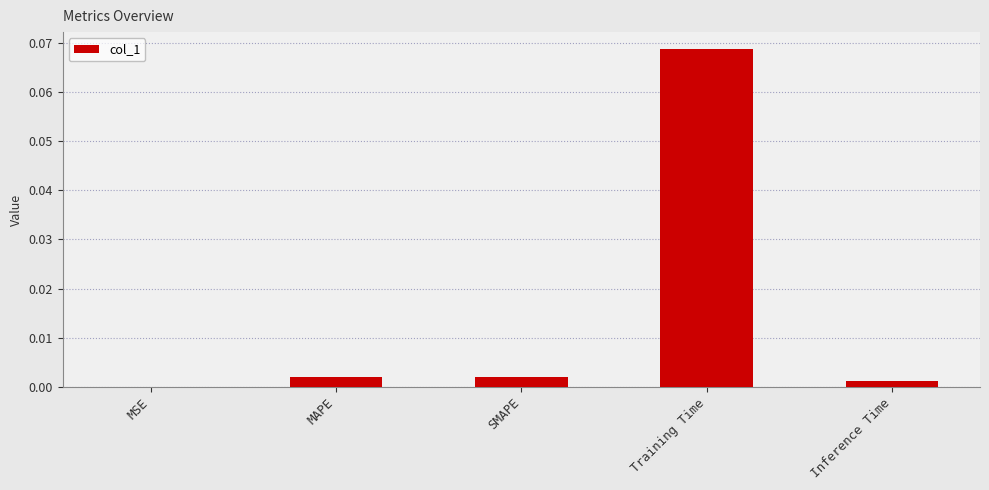

How many data points does each series have?

5